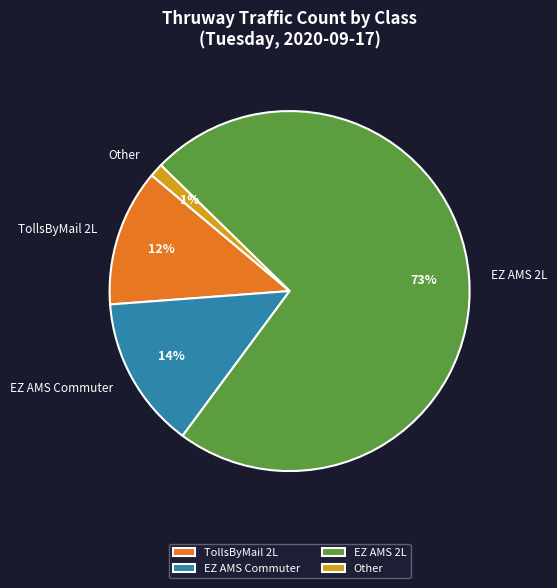

Between Other and TollsByMail 2L, which is larger?

TollsByMail 2L